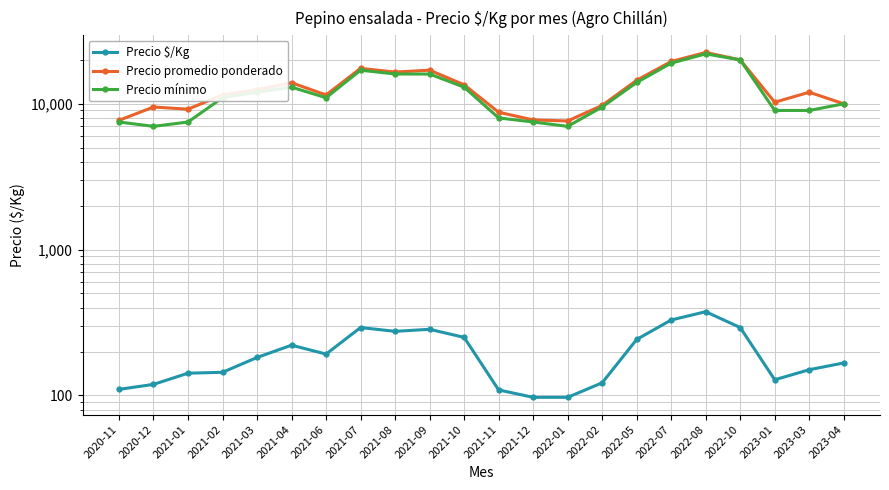

The value of Precio $/Kg at 2020-11 is 110. True or false?

True